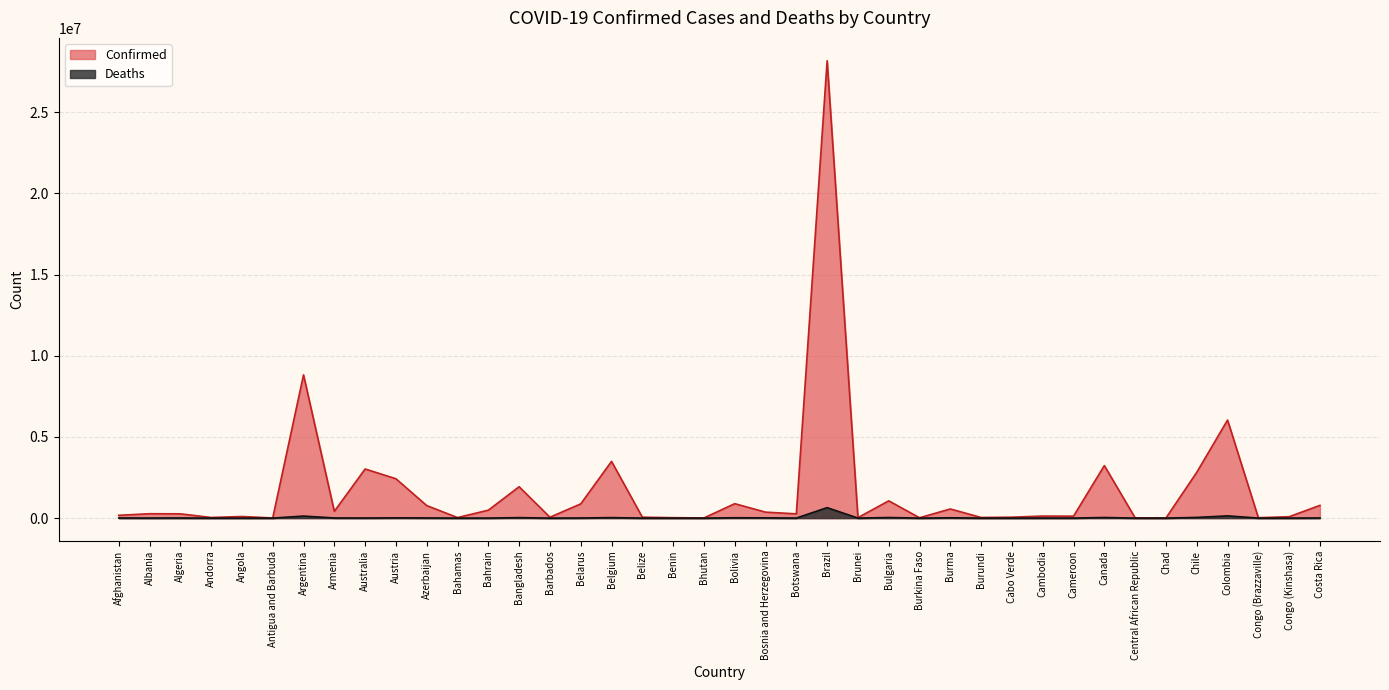

Where is the first local minimum for Deaths?

Albania